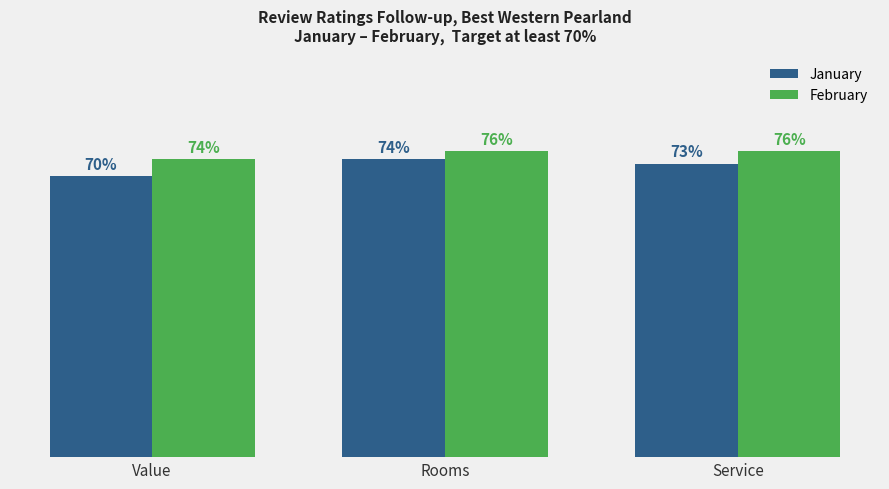

Does the chart contain stacked bars?

No